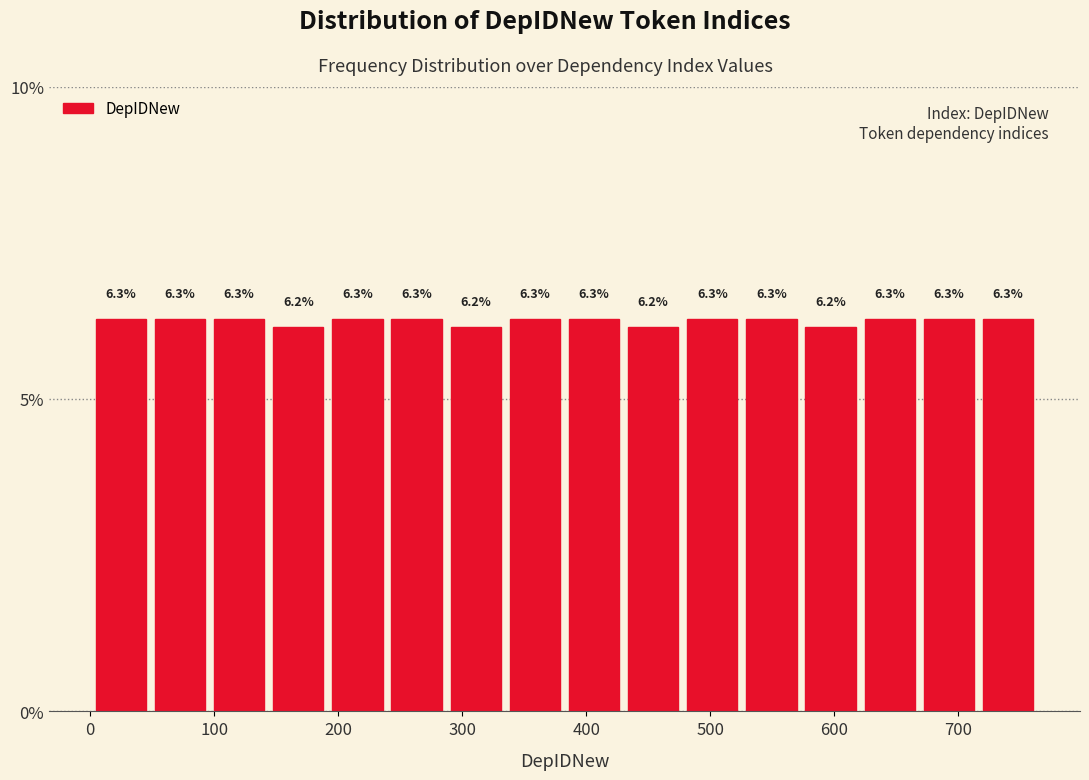

Reading left to right, list every bar in this chart as the range it spans on the x-axis followed by its height. The bar edges are not printed on the chart, so give them approximately, as read against the axis.

0 to 50: 6.3
50 to 100: 6.3
100 to 140: 6.3
140 to 190: 6.2
190 to 240: 6.3
240 to 290: 6.3
290 to 330: 6.2
330 to 380: 6.3
380 to 430: 6.3
430 to 480: 6.2
480 to 530: 6.3
530 to 570: 6.3
570 to 620: 6.2
620 to 670: 6.3
670 to 720: 6.3
720 to 760: 6.3